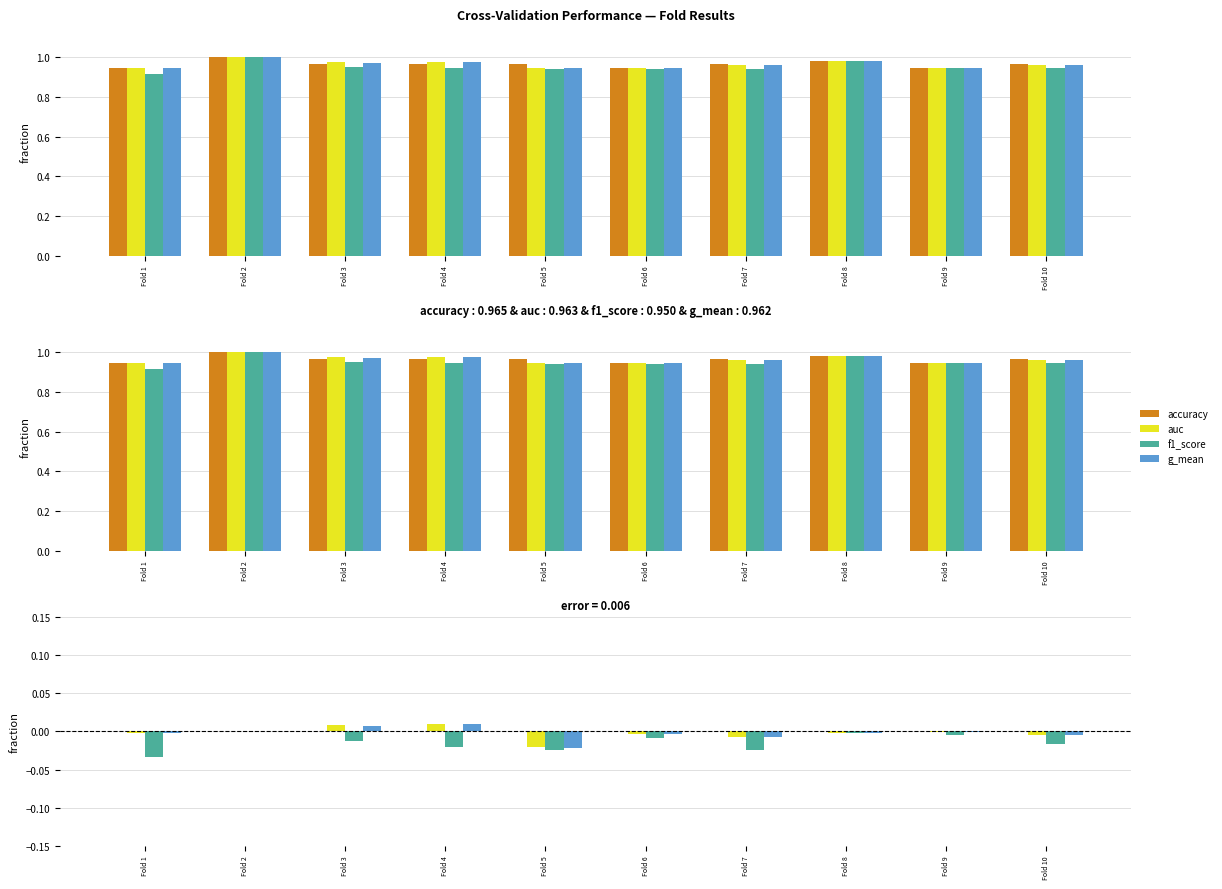

At Fold 7, list the series in order from largest to smallest.

accuracy, auc, g_mean, f1_score